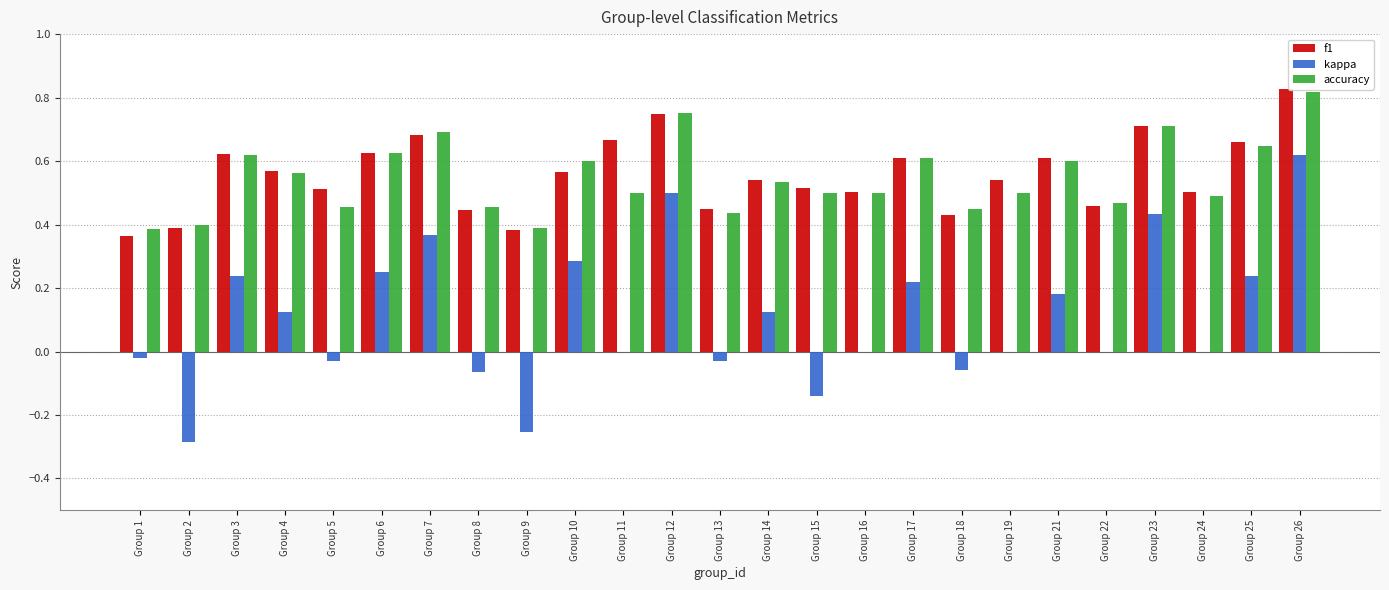

Which series changed the most between Group 11 and Group 13?

f1